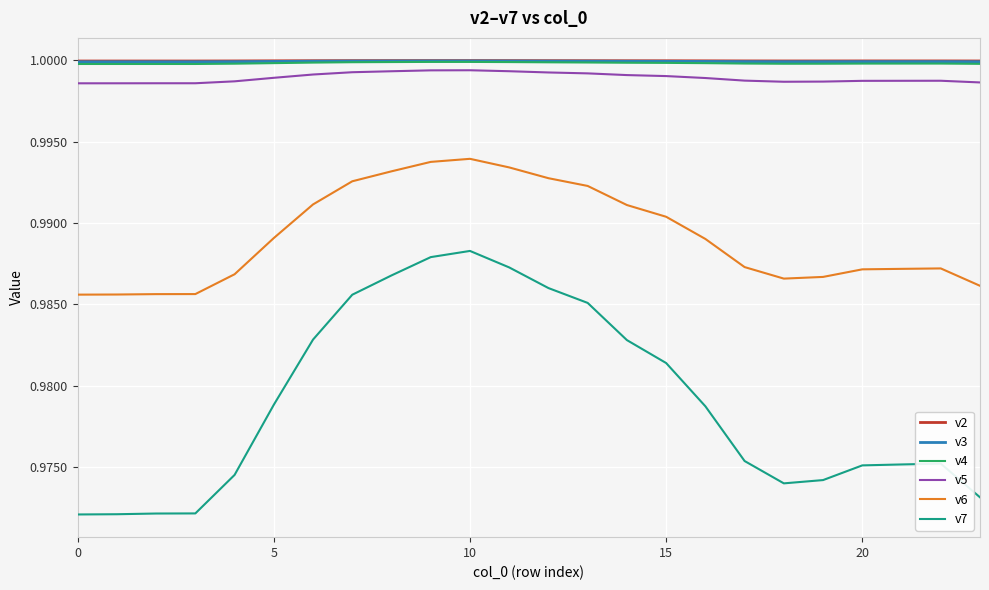

Which series has the widest spread of values?

v7